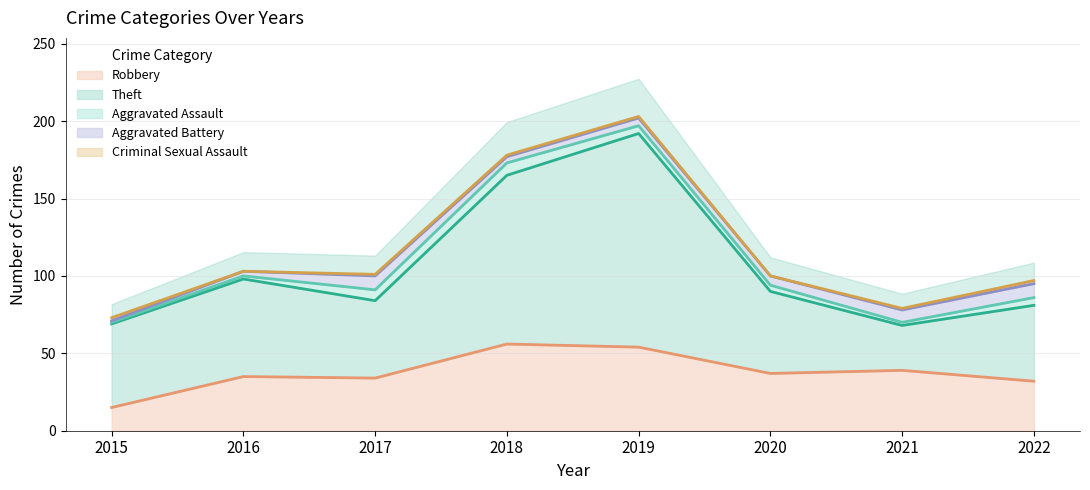

Rank the series by their maximum value, from highest to lowest.

Theft, Robbery, Aggravated Battery, Aggravated Assault, Criminal Sexual Assault